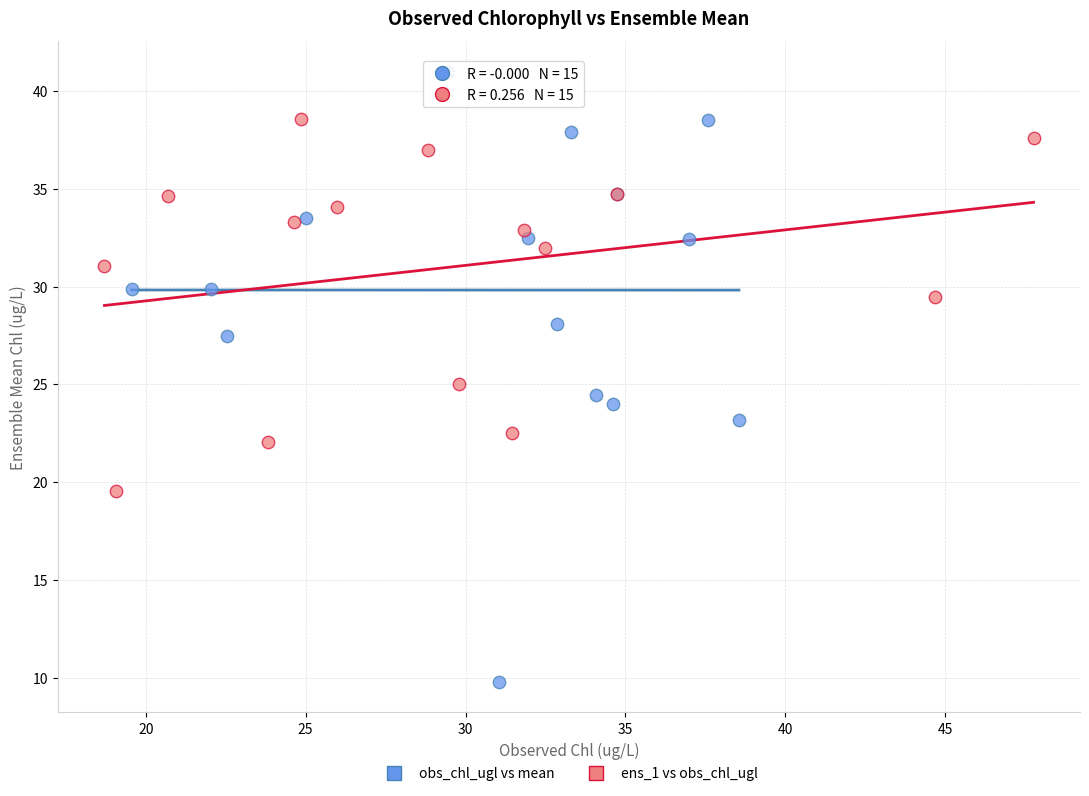

Which series contains the lowest Y value?

obs_chl_ugl vs mean